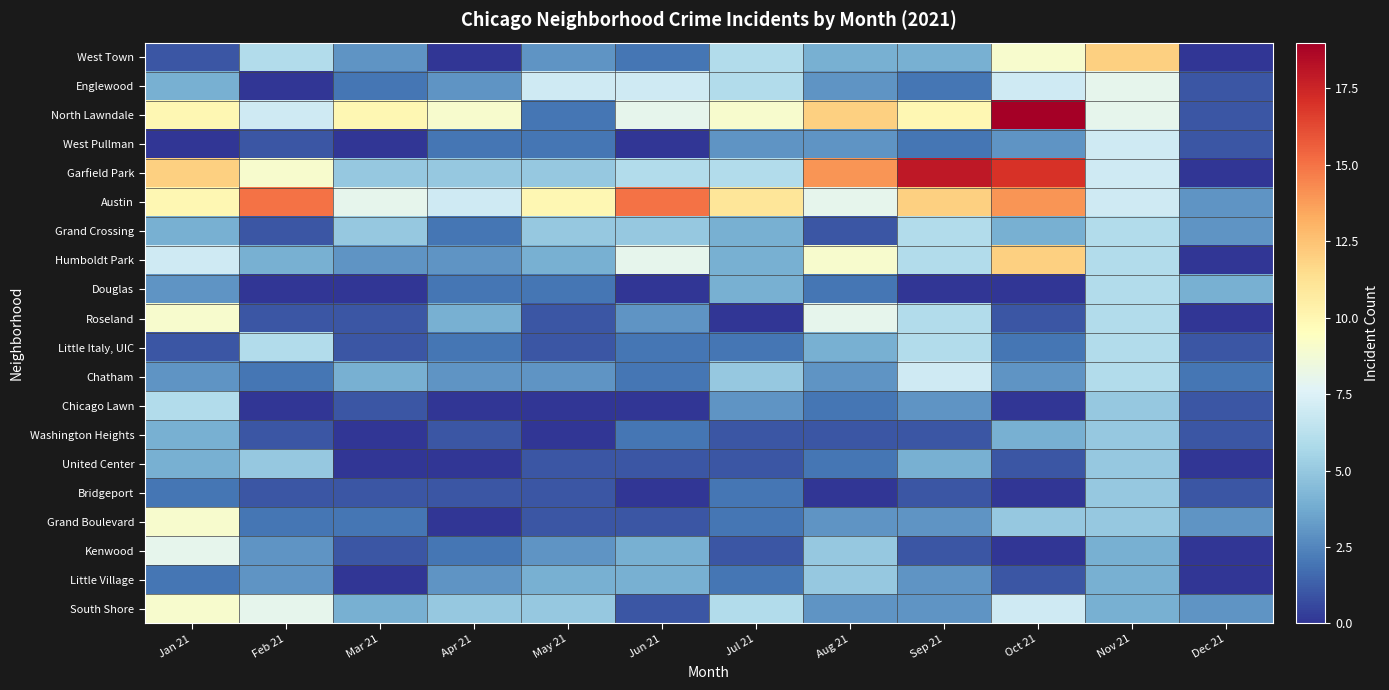

Reading left to right, list all the values displayed in this chart.

West Town: Jan 21=1	Feb 21=6	Mar 21=3	Apr 21=0	May 21=3	Jun 21=2	Jul 21=6	Aug 21=4	Sep 21=4	Oct 21=9	Nov 21=12	Dec 21=0
Englewood: Jan 21=4	Feb 21=0	Mar 21=2	Apr 21=3	May 21=7	Jun 21=7	Jul 21=6	Aug 21=3	Sep 21=2	Oct 21=7	Nov 21=8	Dec 21=1
North Lawndale: Jan 21=10	Feb 21=7	Mar 21=10	Apr 21=9	May 21=2	Jun 21=8	Jul 21=9	Aug 21=12	Sep 21=10	Oct 21=19	Nov 21=8	Dec 21=1
West Pullman: Jan 21=0	Feb 21=1	Mar 21=0	Apr 21=2	May 21=2	Jun 21=0	Jul 21=3	Aug 21=3	Sep 21=2	Oct 21=3	Nov 21=7	Dec 21=1
Garfield Park: Jan 21=12	Feb 21=9	Mar 21=5	Apr 21=5	May 21=5	Jun 21=6	Jul 21=6	Aug 21=14	Sep 21=18	Oct 21=17	Nov 21=7	Dec 21=0
Austin: Jan 21=10	Feb 21=15	Mar 21=8	Apr 21=7	May 21=10	Jun 21=15	Jul 21=11	Aug 21=8	Sep 21=12	Oct 21=14	Nov 21=7	Dec 21=3
Grand Crossing: Jan 21=4	Feb 21=1	Mar 21=5	Apr 21=2	May 21=5	Jun 21=5	Jul 21=4	Aug 21=1	Sep 21=6	Oct 21=4	Nov 21=6	Dec 21=3
Humboldt Park: Jan 21=7	Feb 21=4	Mar 21=3	Apr 21=3	May 21=4	Jun 21=8	Jul 21=4	Aug 21=9	Sep 21=6	Oct 21=12	Nov 21=6	Dec 21=0
Douglas: Jan 21=3	Feb 21=0	Mar 21=0	Apr 21=2	May 21=2	Jun 21=0	Jul 21=4	Aug 21=2	Sep 21=0	Oct 21=0	Nov 21=6	Dec 21=4
Roseland: Jan 21=9	Feb 21=1	Mar 21=1	Apr 21=4	May 21=1	Jun 21=3	Jul 21=0	Aug 21=8	Sep 21=6	Oct 21=1	Nov 21=6	Dec 21=0
Little Italy, UIC: Jan 21=1	Feb 21=6	Mar 21=1	Apr 21=2	May 21=1	Jun 21=2	Jul 21=2	Aug 21=4	Sep 21=6	Oct 21=2	Nov 21=6	Dec 21=1
Chatham: Jan 21=3	Feb 21=2	Mar 21=4	Apr 21=3	May 21=3	Jun 21=2	Jul 21=5	Aug 21=3	Sep 21=7	Oct 21=3	Nov 21=6	Dec 21=2
Chicago Lawn: Jan 21=6	Feb 21=0	Mar 21=1	Apr 21=0	May 21=0	Jun 21=0	Jul 21=3	Aug 21=2	Sep 21=3	Oct 21=0	Nov 21=5	Dec 21=1
Washington Heights: Jan 21=4	Feb 21=1	Mar 21=0	Apr 21=1	May 21=0	Jun 21=2	Jul 21=1	Aug 21=1	Sep 21=1	Oct 21=4	Nov 21=5	Dec 21=1
United Center: Jan 21=4	Feb 21=5	Mar 21=0	Apr 21=0	May 21=1	Jun 21=1	Jul 21=1	Aug 21=2	Sep 21=4	Oct 21=1	Nov 21=5	Dec 21=0
Bridgeport: Jan 21=2	Feb 21=1	Mar 21=1	Apr 21=1	May 21=1	Jun 21=0	Jul 21=2	Aug 21=0	Sep 21=1	Oct 21=0	Nov 21=5	Dec 21=1
Grand Boulevard: Jan 21=9	Feb 21=2	Mar 21=2	Apr 21=0	May 21=1	Jun 21=1	Jul 21=2	Aug 21=3	Sep 21=3	Oct 21=5	Nov 21=5	Dec 21=3
Kenwood: Jan 21=8	Feb 21=3	Mar 21=1	Apr 21=2	May 21=3	Jun 21=4	Jul 21=1	Aug 21=5	Sep 21=1	Oct 21=0	Nov 21=4	Dec 21=0
Little Village: Jan 21=2	Feb 21=3	Mar 21=0	Apr 21=3	May 21=4	Jun 21=4	Jul 21=2	Aug 21=5	Sep 21=3	Oct 21=1	Nov 21=4	Dec 21=0
South Shore: Jan 21=9	Feb 21=8	Mar 21=4	Apr 21=5	May 21=5	Jun 21=1	Jul 21=6	Aug 21=3	Sep 21=3	Oct 21=7	Nov 21=4	Dec 21=3